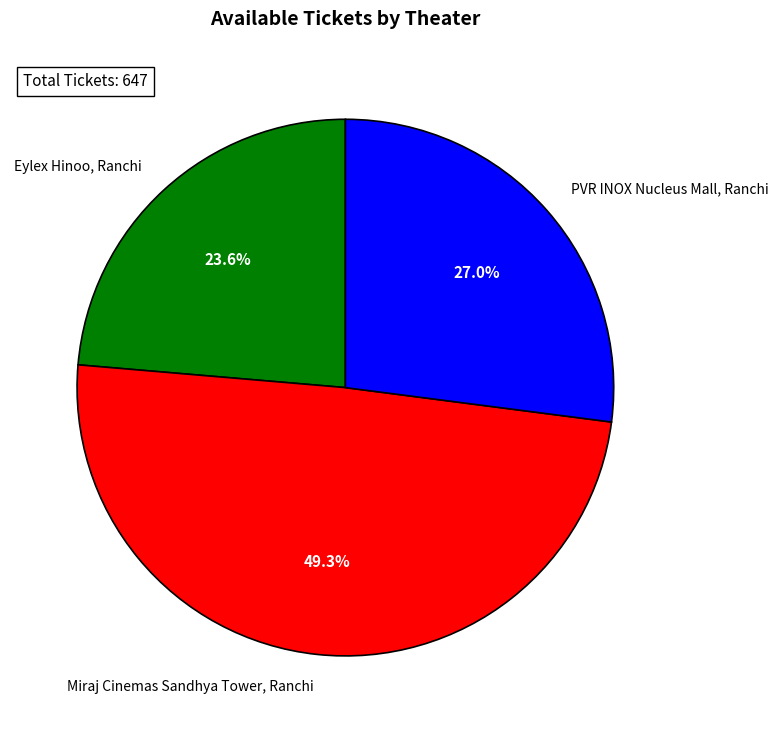

True or false: Miraj Cinemas Sandhya Tower, Ranchi accounts for 49% of the total.

True